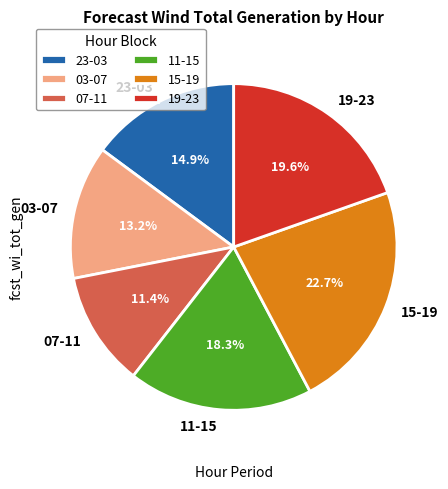

Does 03-07 account for over 50% of the chart?

No